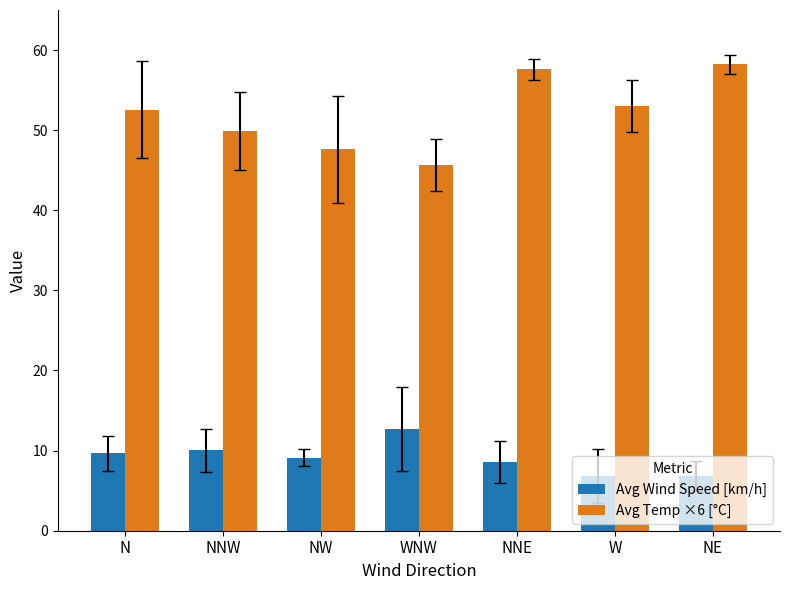

What position from the left is NE?

7